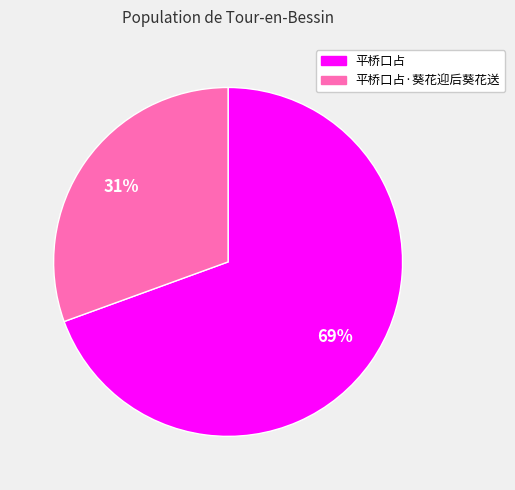

To the nearest percent, what is the average slice percentage?

50%